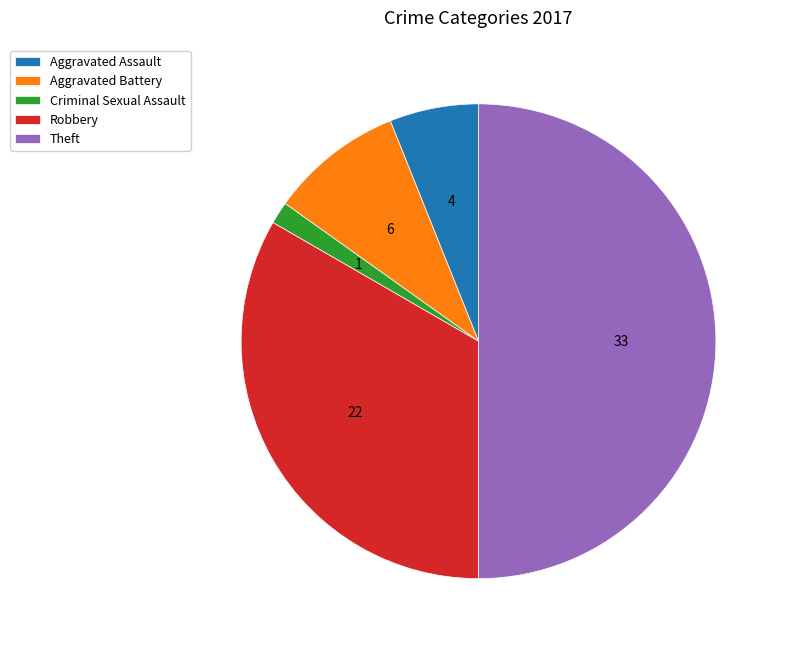

How many slices are in this pie chart?

5